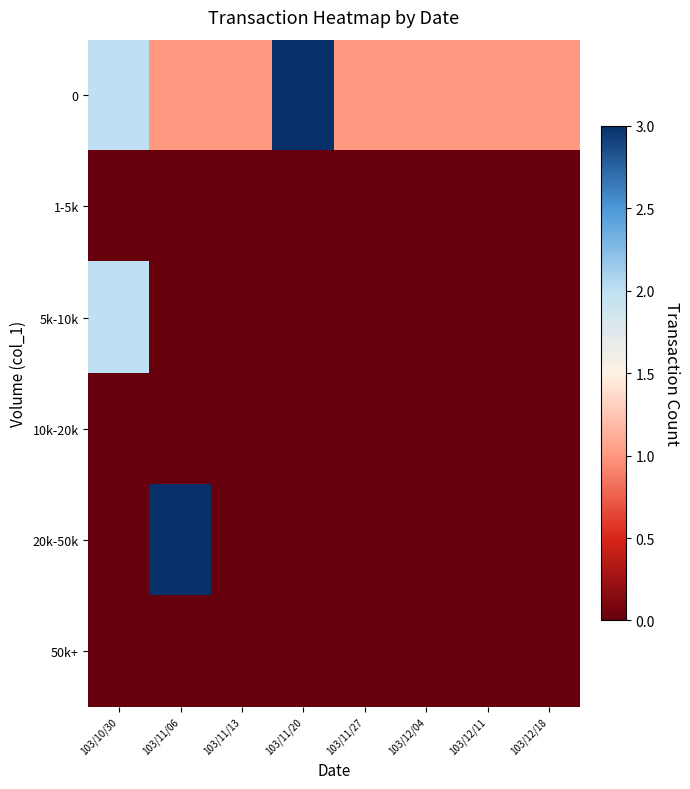

What is the difference between the highest and lowest values at 103/12/04?

1